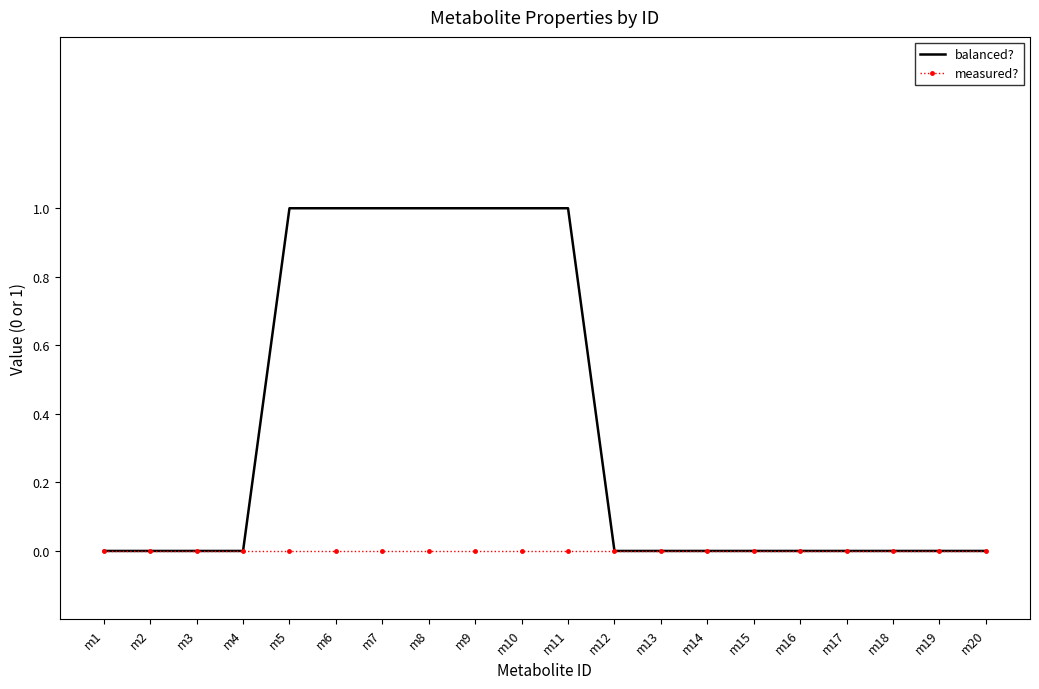

Reading left to right, list all the values displayed in this chart.

balanced?: m1=0	m2=0	m3=0	m4=0	m5=1	m6=1	m7=1	m8=1	m9=1	m10=1	m11=1	m12=0	m13=0	m14=0	m15=0	m16=0	m17=0	m18=0	m19=0	m20=0
measured?: m1=0	m2=0	m3=0	m4=0	m5=0	m6=0	m7=0	m8=0	m9=0	m10=0	m11=0	m12=0	m13=0	m14=0	m15=0	m16=0	m17=0	m18=0	m19=0	m20=0